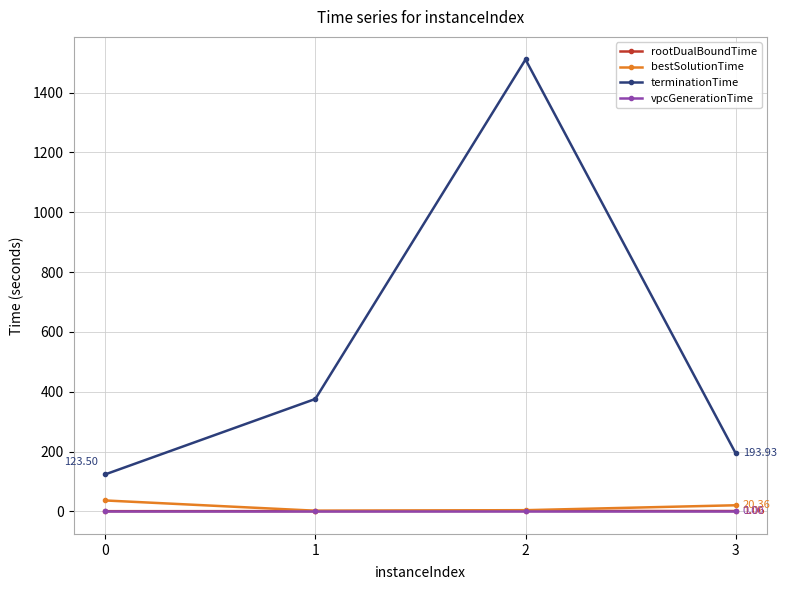

Which series has the largest range (max minus min)?

terminationTime